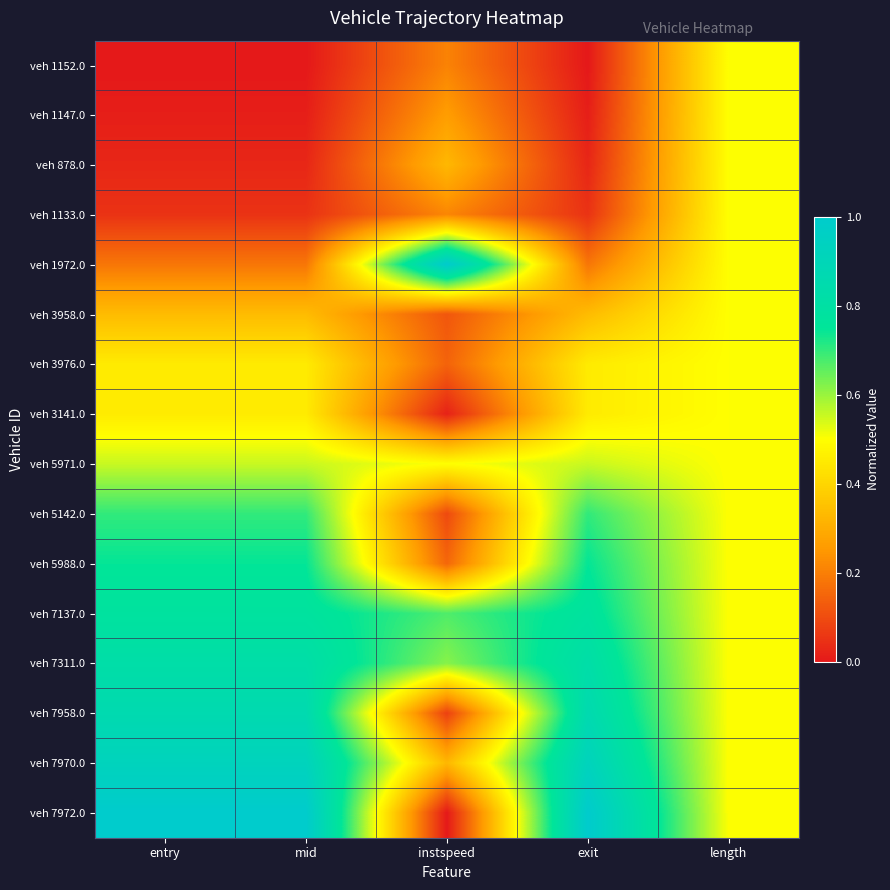

Reading left to right, transcribe all the data shown in this chart.

veh 1152.0: entry=0.0	mid=0.0	instspeed=0.2	exit=0.0	length=0.5
veh 1147.0: entry=0.0	mid=0.0	instspeed=0.3	exit=0.0	length=0.5
veh 878.0: entry=0.0	mid=0.0	instspeed=0.3	exit=0.0	length=0.5
veh 1133.0: entry=0.1	mid=0.1	instspeed=0.2	exit=0.1	length=0.5
veh 1972.0: entry=0.2	mid=0.2	instspeed=1.0	exit=0.2	length=0.5
veh 3958.0: entry=0.3	mid=0.3	instspeed=0.1	exit=0.3	length=0.5
veh 3976.0: entry=0.5	mid=0.5	instspeed=0.1	exit=0.5	length=0.5
veh 3141.0: entry=0.5	mid=0.5	instspeed=0.0	exit=0.5	length=0.5
veh 5971.0: entry=0.6	mid=0.6	instspeed=0.5	exit=0.6	length=0.5
veh 5142.0: entry=0.7	mid=0.7	instspeed=0.1	exit=0.7	length=0.5
veh 5988.0: entry=0.7	mid=0.7	instspeed=0.2	exit=0.7	length=0.5
veh 7137.0: entry=0.8	mid=0.8	instspeed=0.7	exit=0.8	length=0.5
veh 7311.0: entry=0.8	mid=0.8	instspeed=0.6	exit=0.8	length=0.5
veh 7958.0: entry=0.9	mid=0.9	instspeed=0.1	exit=0.9	length=0.5
veh 7970.0: entry=0.9	mid=0.9	instspeed=0.3	exit=0.9	length=0.5
veh 7972.0: entry=1.0	mid=1.0	instspeed=0.0	exit=1.0	length=0.5